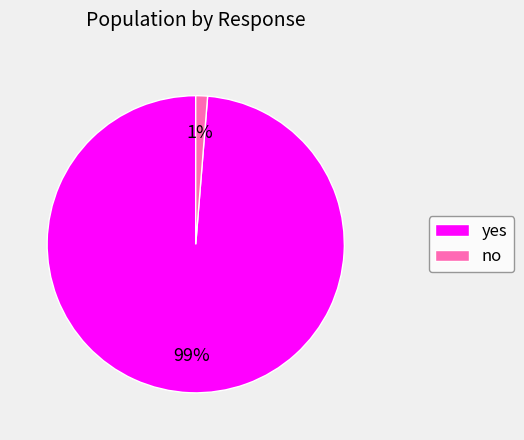

To the nearest percent, what is the average slice percentage?

50%